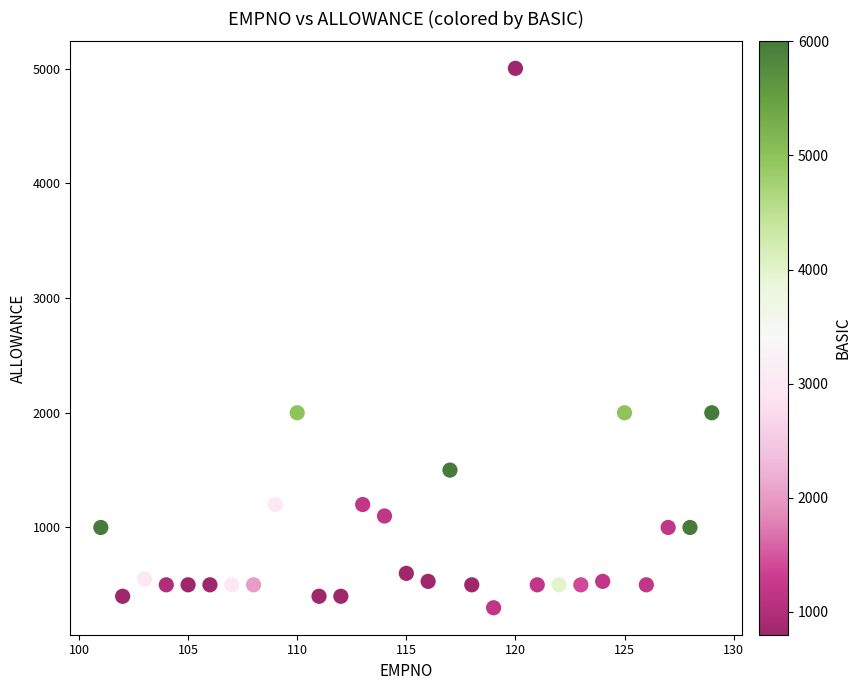

What is the range of Y values (max minus min)?

4703